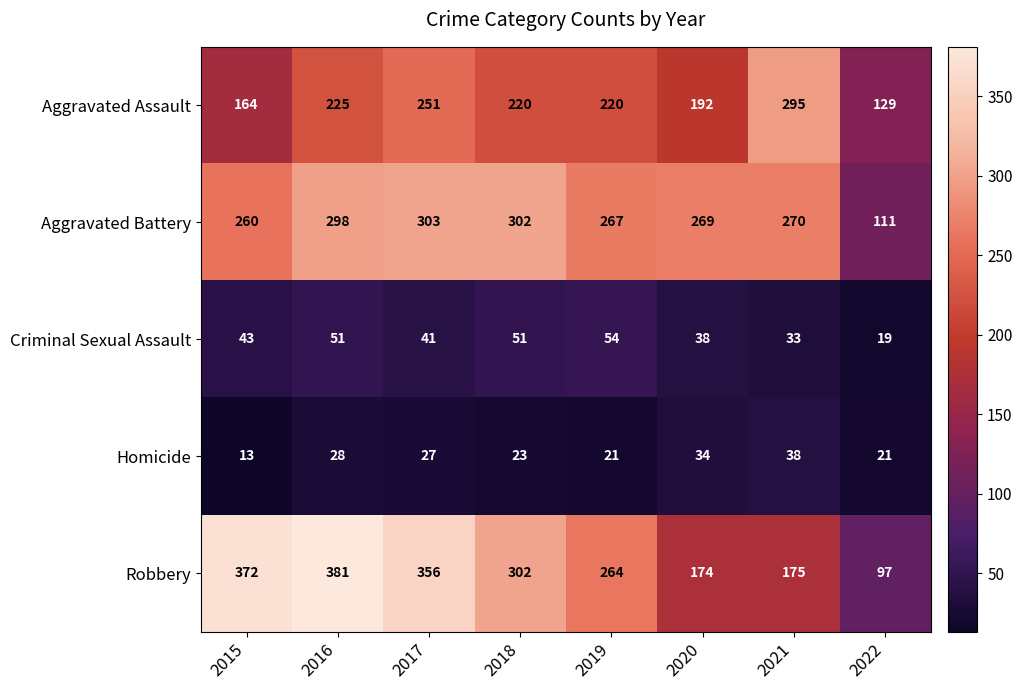

Rank the series by their maximum value, from highest to lowest.

Robbery, Aggravated Battery, Aggravated Assault, Criminal Sexual Assault, Homicide